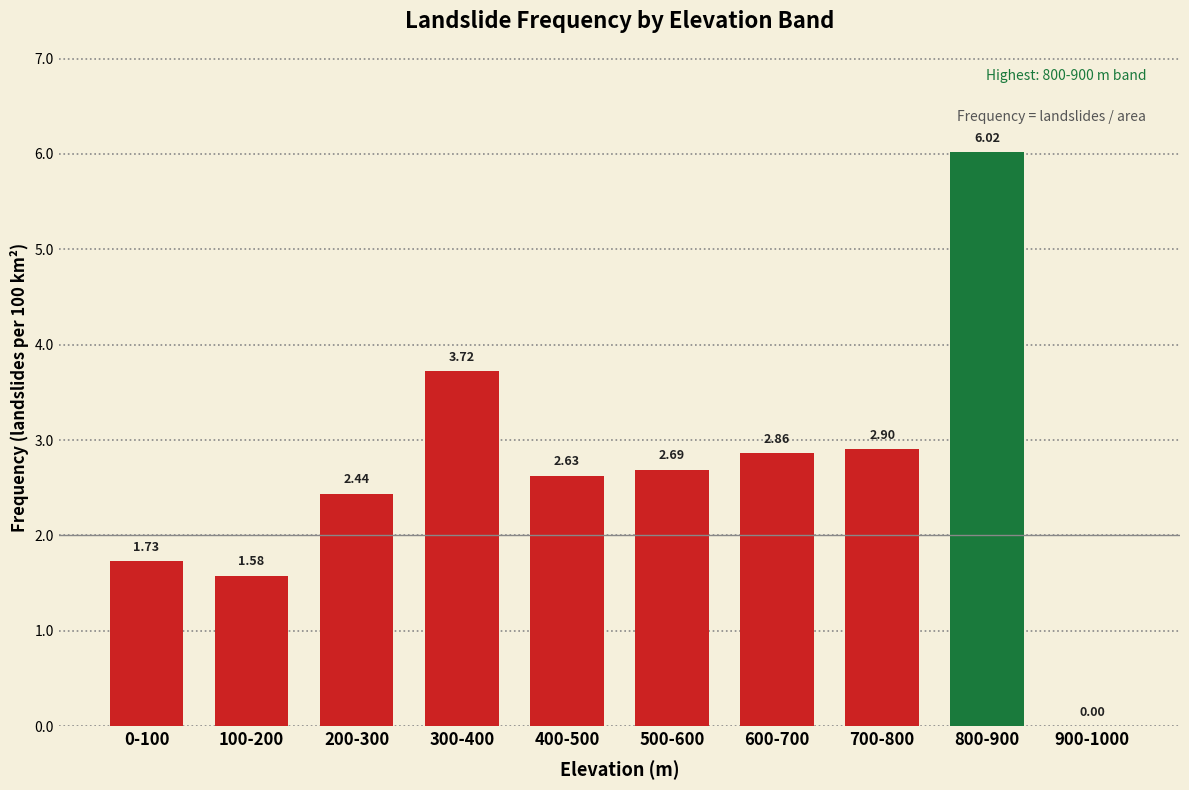

What is the change in value from 0-100 to 300-400?

+2.0